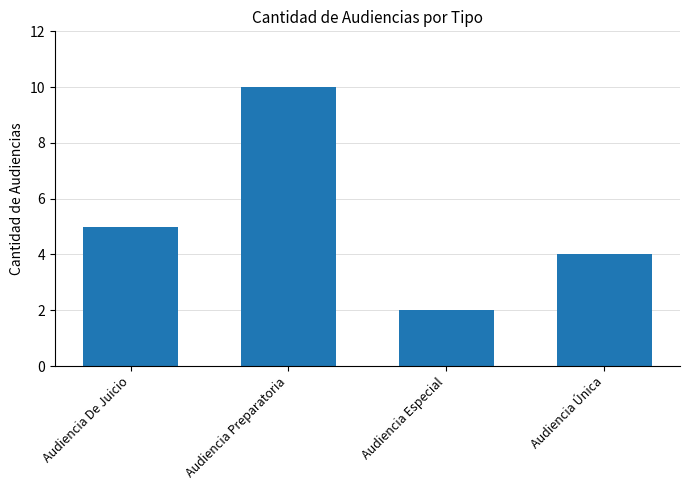

Count the values in the range 4 to 10.

3